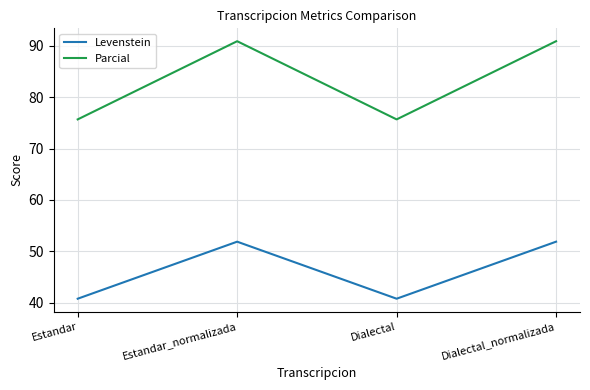

Read the Levenstein value at Estandar.

40.7